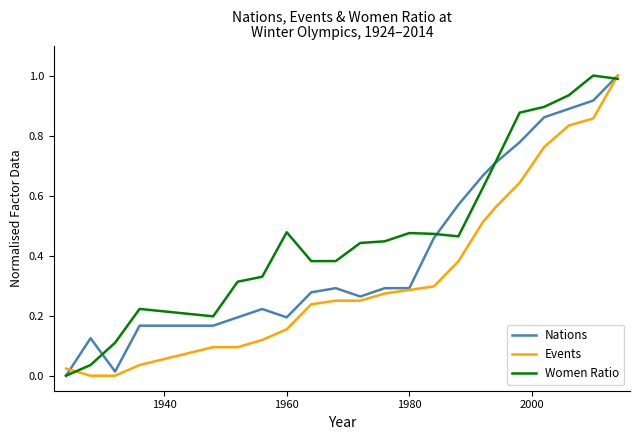

List the series in order of their overall mean, highest first.

Women Ratio, Nations, Events